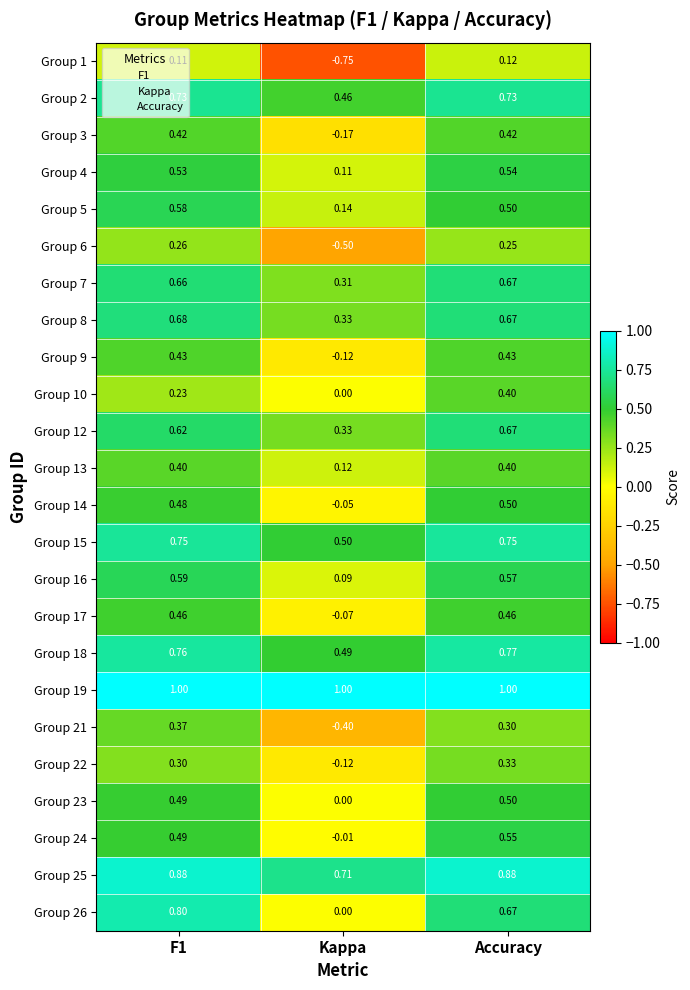

At which category is the sum across all series the highest?

Accuracy